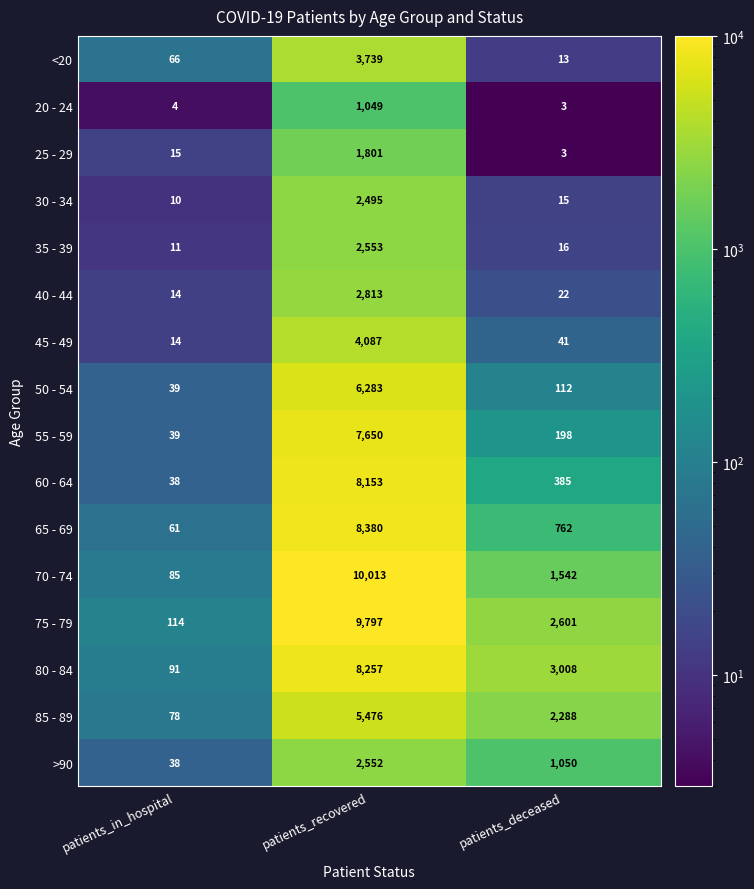

What is the sum of all 70 - 74 values?

11640